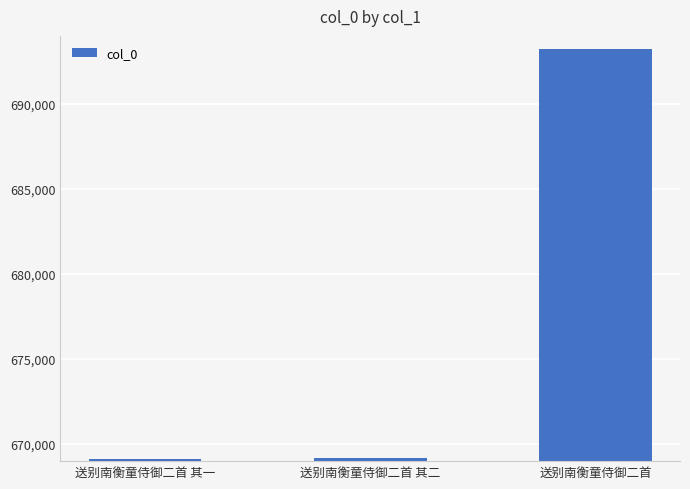

What is the average value?

677172